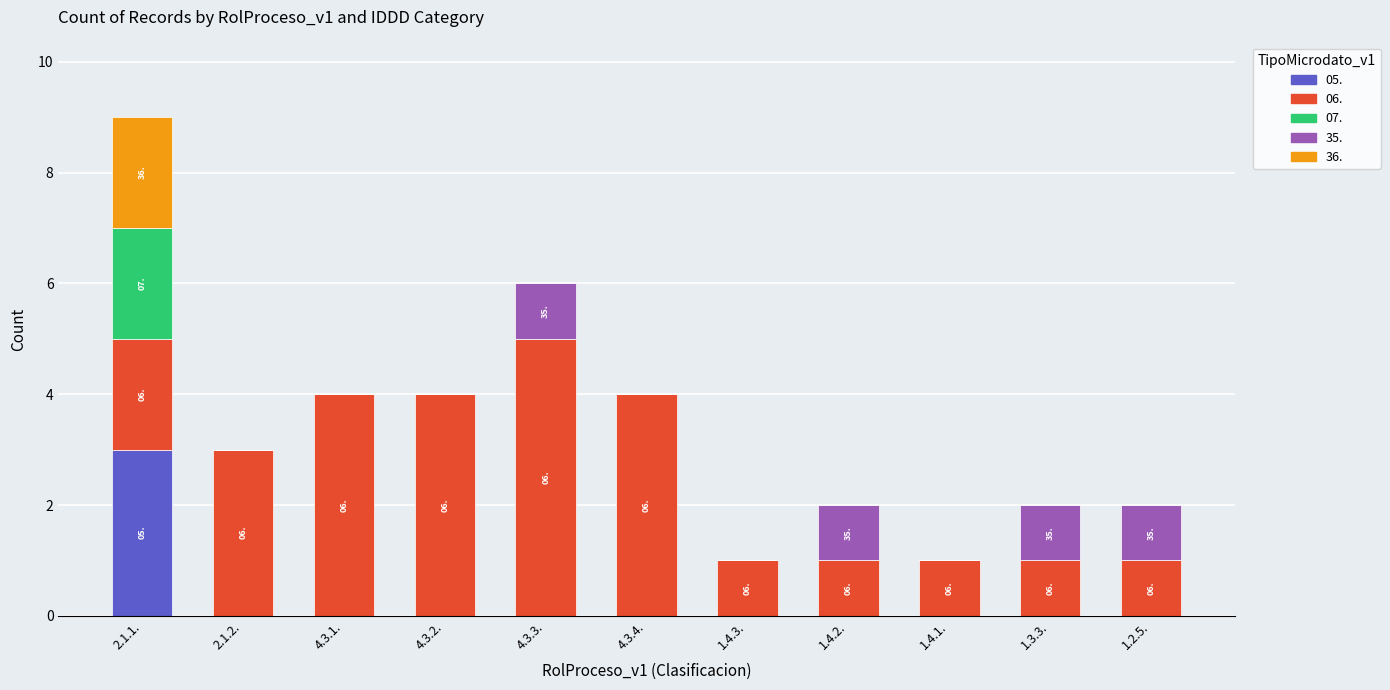

The 05. series shows -1 at 1.4.1.. True or false?

False